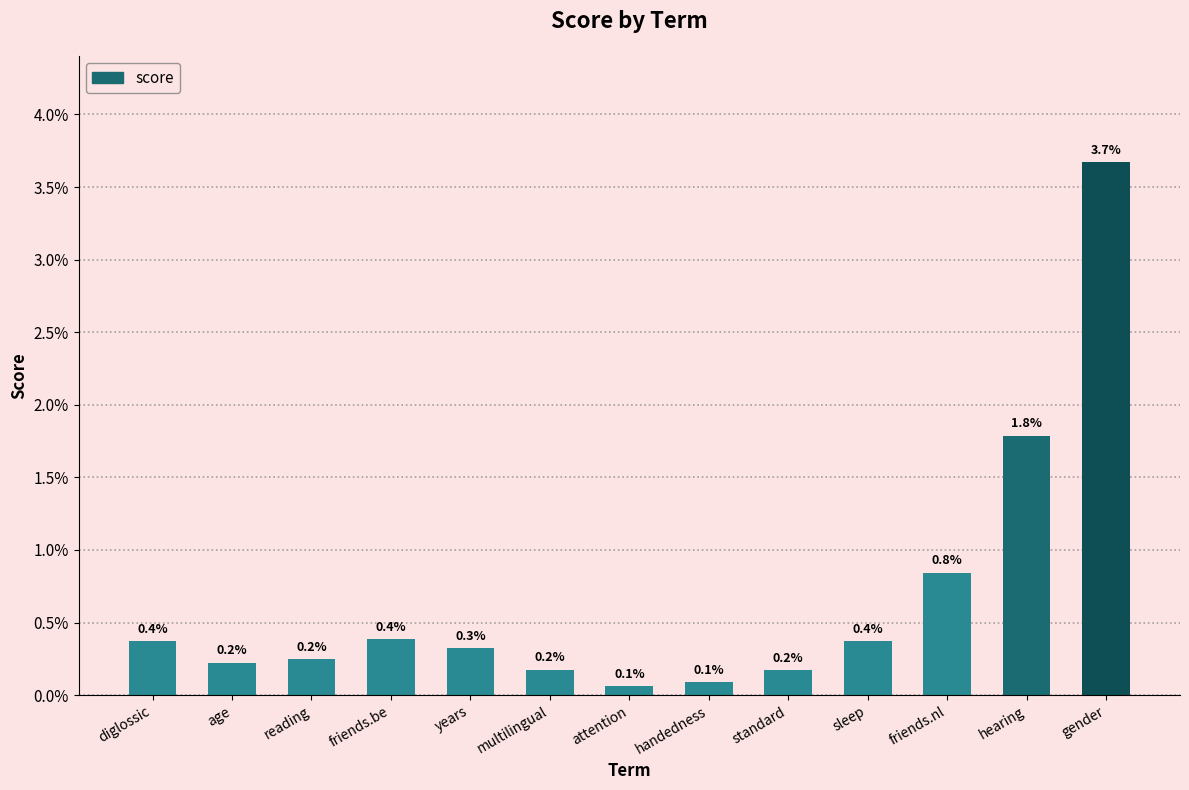

Does the chart contain any negative values?

No